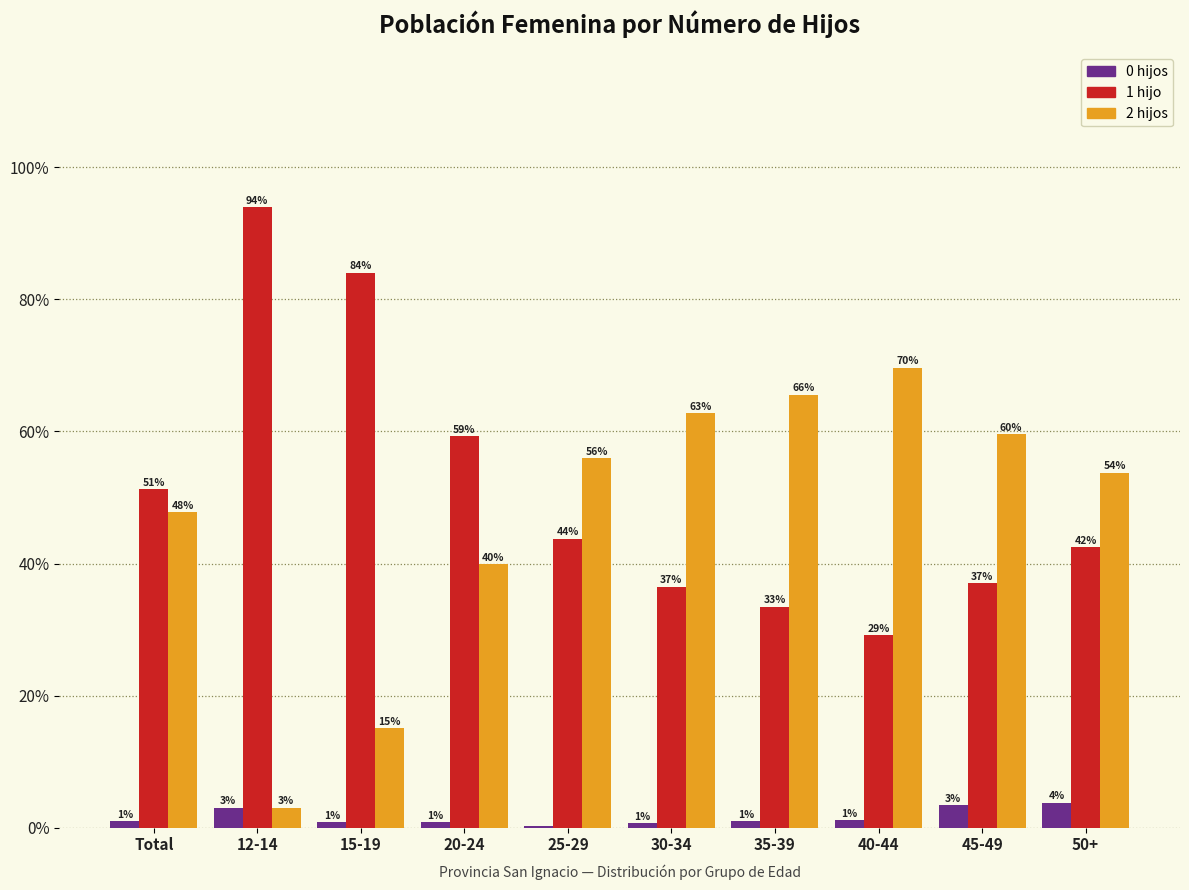

What is the maximum value for 1 hijo?

93.9